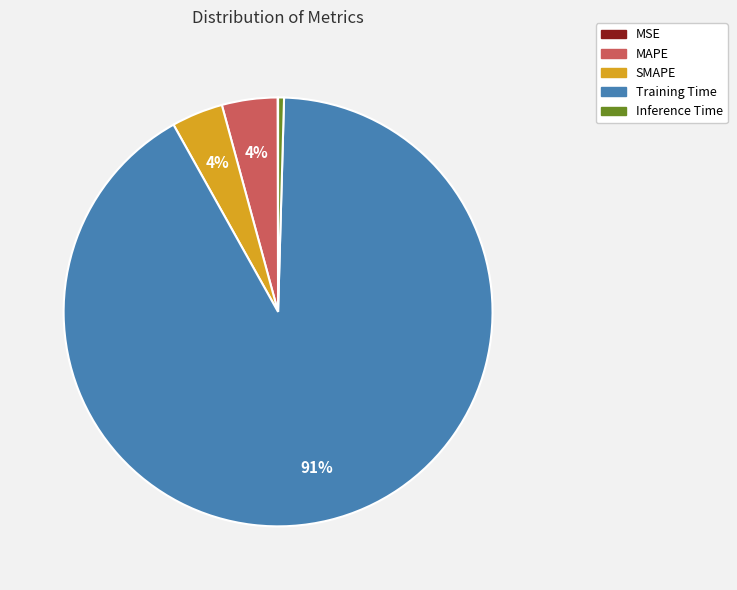

To the nearest percent, what is the average slice percentage?

20%